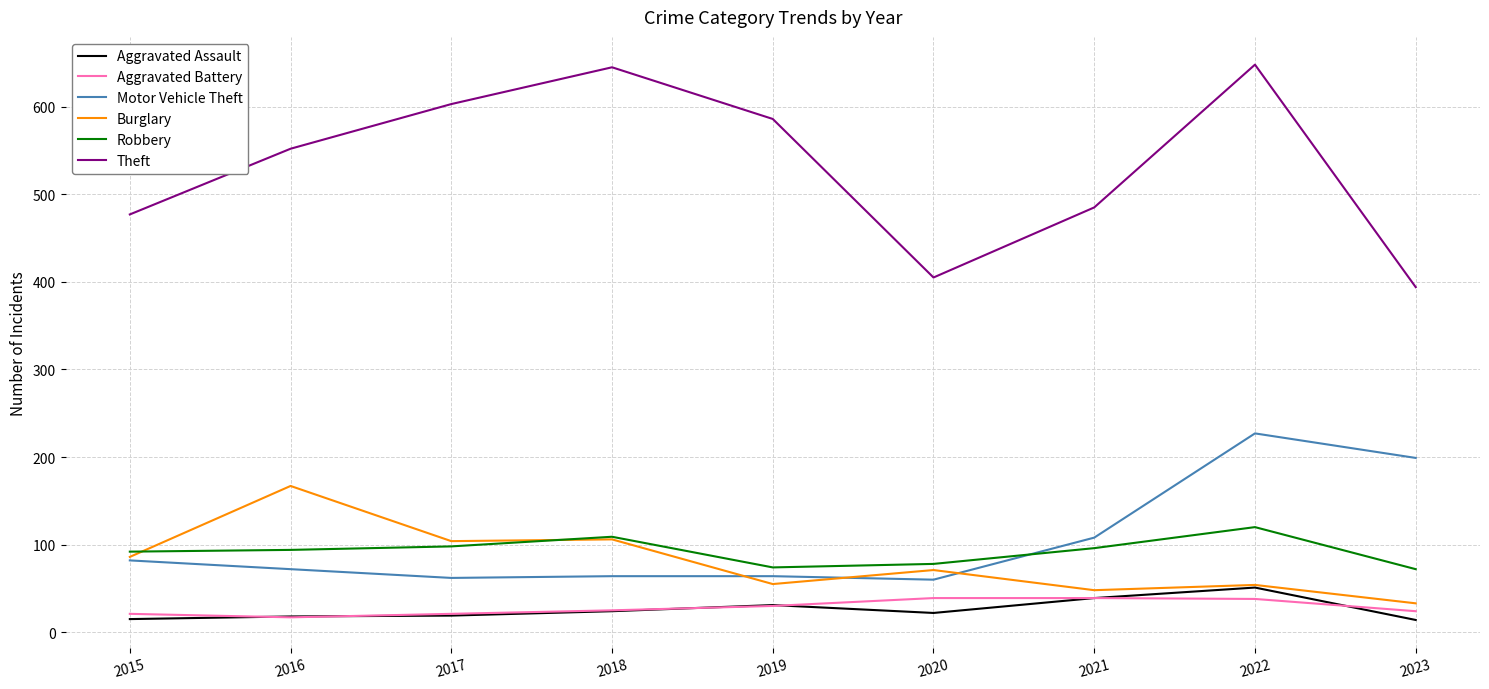

True or false: Motor Vehicle Theft and Theft intersect in this chart.

False